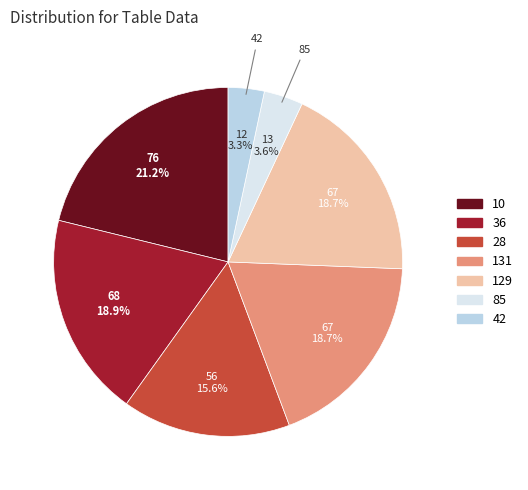

Between 42 and 131, which is larger?

131